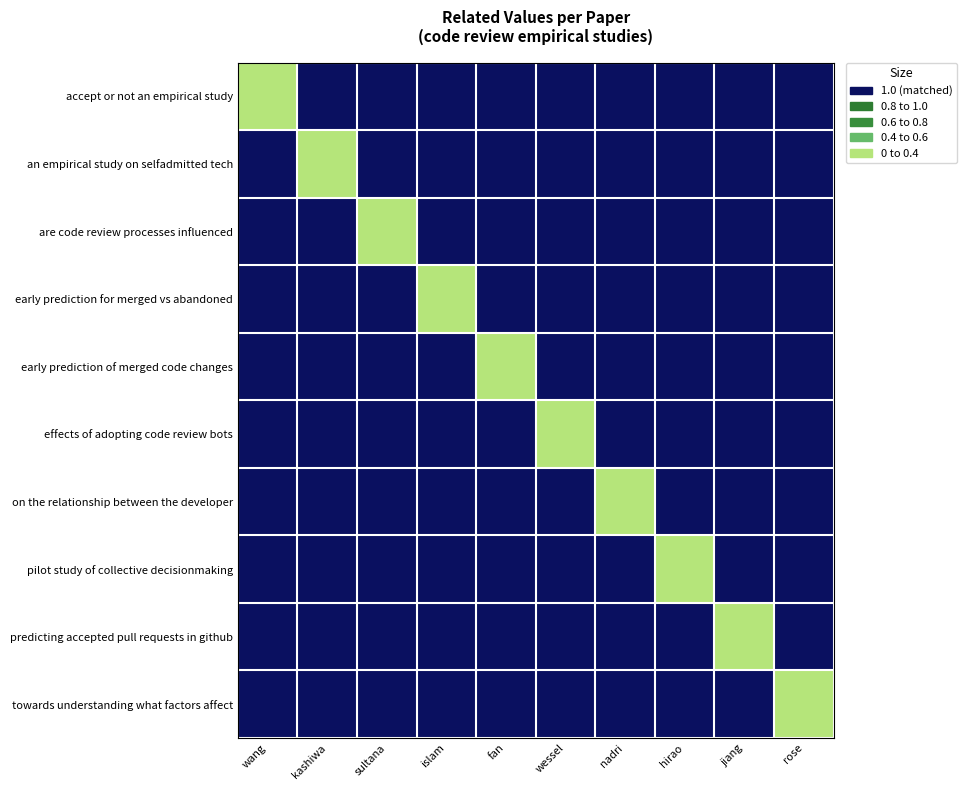

Reading right to left, what are all the values shown in this chart?

accept or not an empirical study: rose=0	jiang=0	hirao=0	nadri=0	wessel=0	fan=0	islam=0	sultana=0	kashiwa=0	wang=1
an empirical study on selfadmitted tech: rose=0	jiang=0	hirao=0	nadri=0	wessel=0	fan=0	islam=0	sultana=0	kashiwa=1	wang=0
are code review processes influenced: rose=0	jiang=0	hirao=0	nadri=0	wessel=0	fan=0	islam=0	sultana=1	kashiwa=0	wang=0
early prediction for merged vs abandoned: rose=0	jiang=0	hirao=0	nadri=0	wessel=0	fan=0	islam=1	sultana=0	kashiwa=0	wang=0
early prediction of merged code changes: rose=0	jiang=0	hirao=0	nadri=0	wessel=0	fan=1	islam=0	sultana=0	kashiwa=0	wang=0
effects of adopting code review bots: rose=0	jiang=0	hirao=0	nadri=0	wessel=1	fan=0	islam=0	sultana=0	kashiwa=0	wang=0
on the relationship between the developer: rose=0	jiang=0	hirao=0	nadri=1	wessel=0	fan=0	islam=0	sultana=0	kashiwa=0	wang=0
pilot study of collective decisionmaking: rose=0	jiang=0	hirao=1	nadri=0	wessel=0	fan=0	islam=0	sultana=0	kashiwa=0	wang=0
predicting accepted pull requests in github: rose=0	jiang=1	hirao=0	nadri=0	wessel=0	fan=0	islam=0	sultana=0	kashiwa=0	wang=0
towards understanding what factors affect: rose=1	jiang=0	hirao=0	nadri=0	wessel=0	fan=0	islam=0	sultana=0	kashiwa=0	wang=0